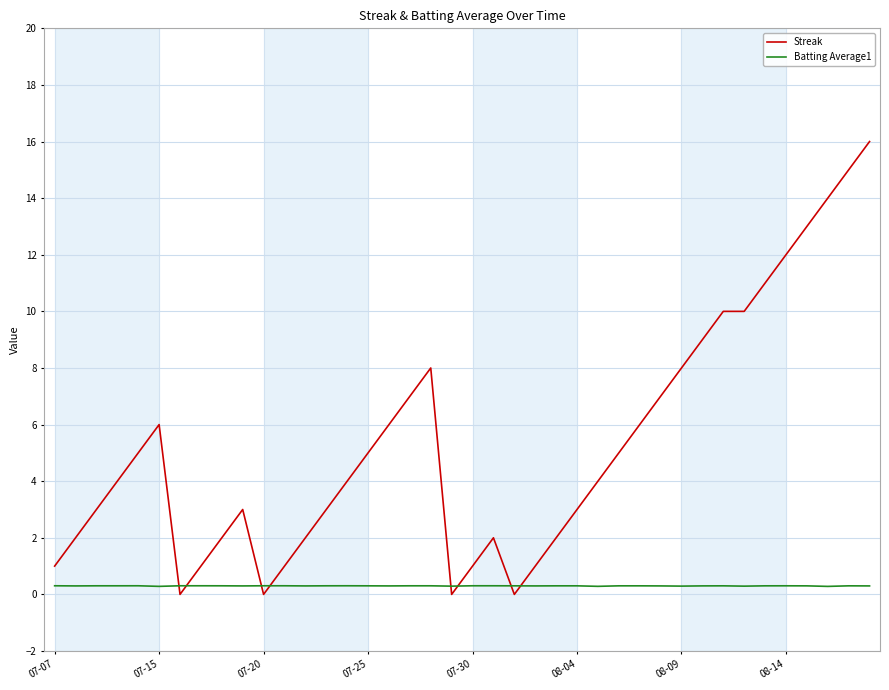

What is the average value of the Batting Average1 series?

0.3